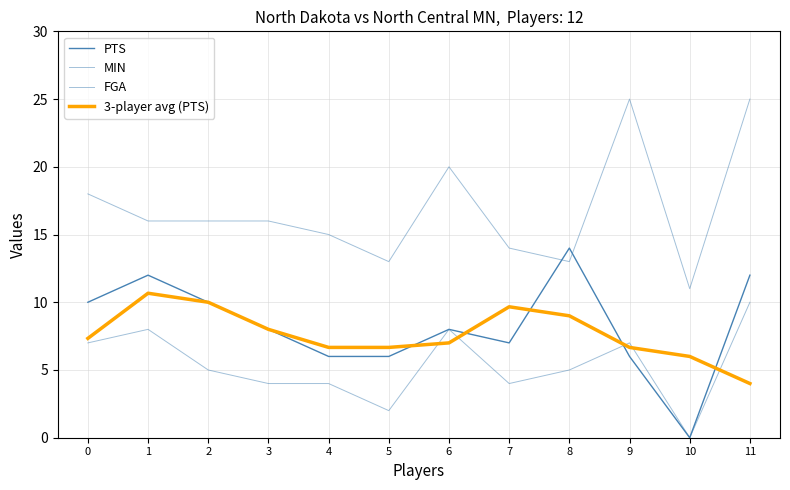

Does the chart have visible grid lines?

Yes